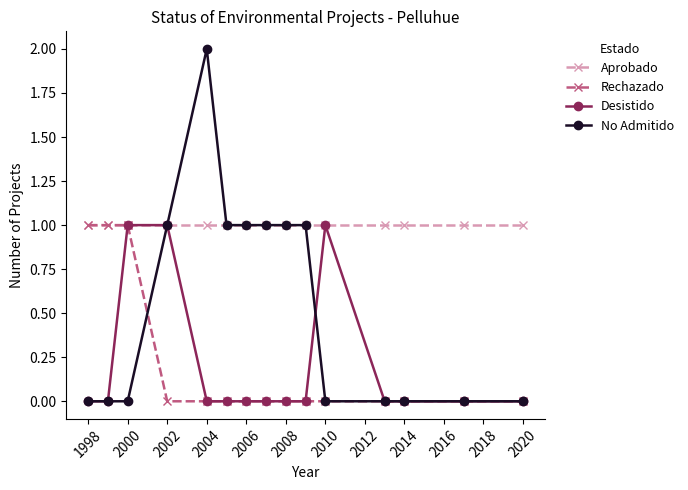

True or false: No Admitido has more than 0 points higher than both neighbors.

True